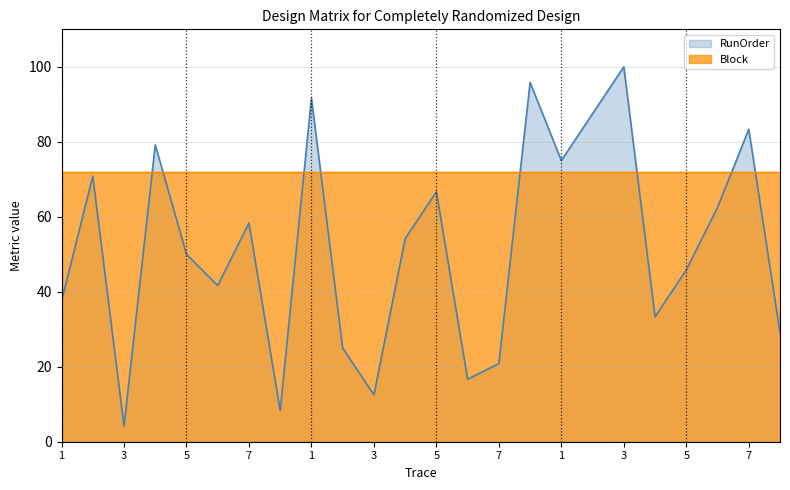

Between 2 and 1, which is larger?

1